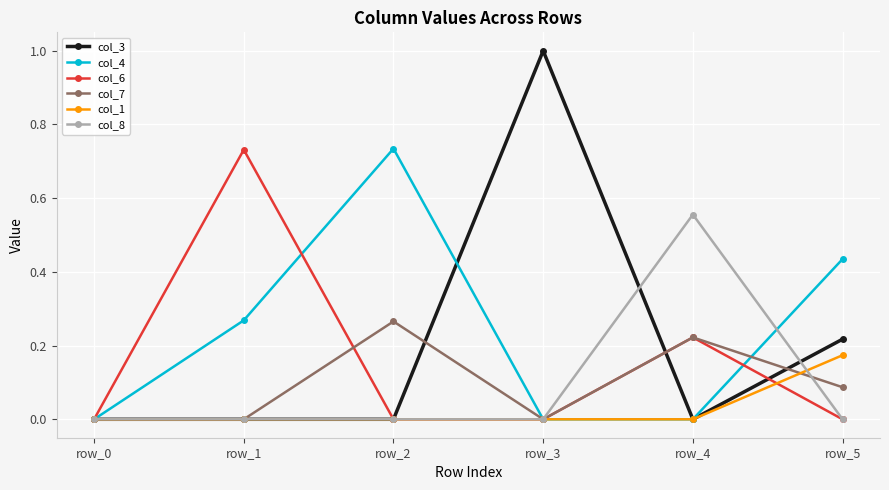

True or false: col_6 has more than 0 points higher than both neighbors.

True